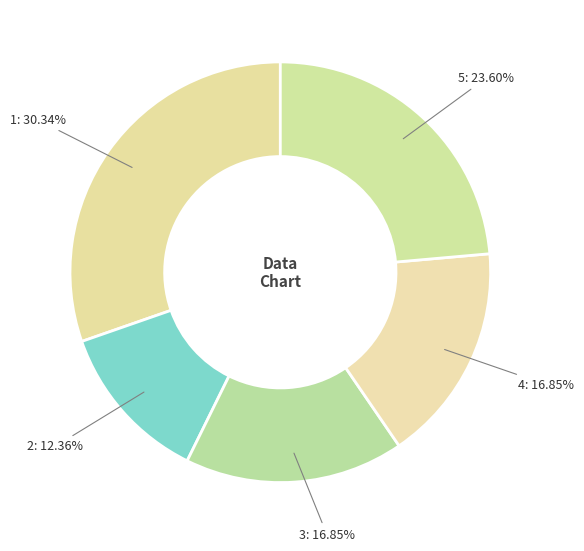

How many slices are in this pie chart?

5